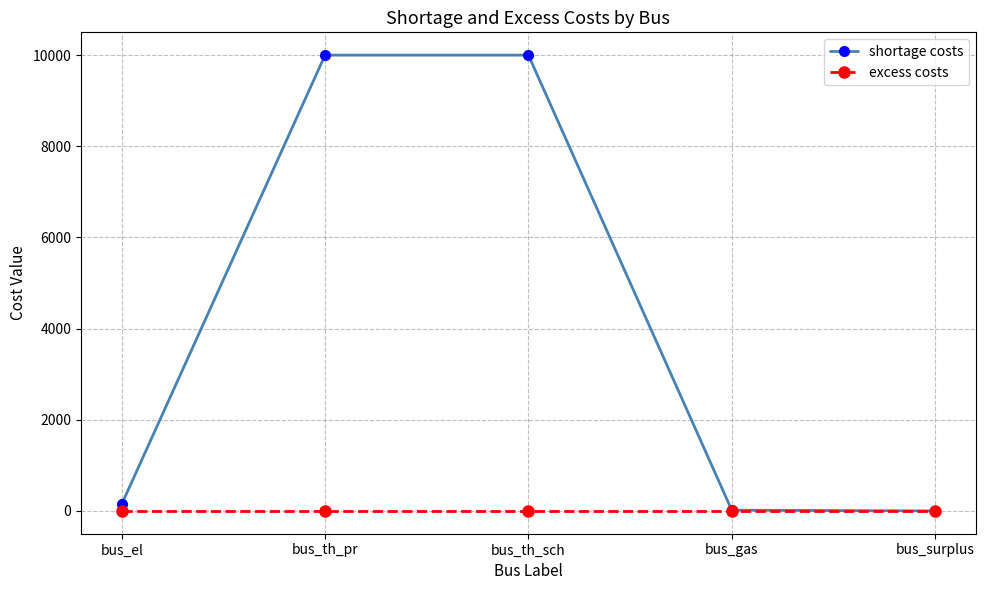

How many data points in shortage costs are above 146?

3